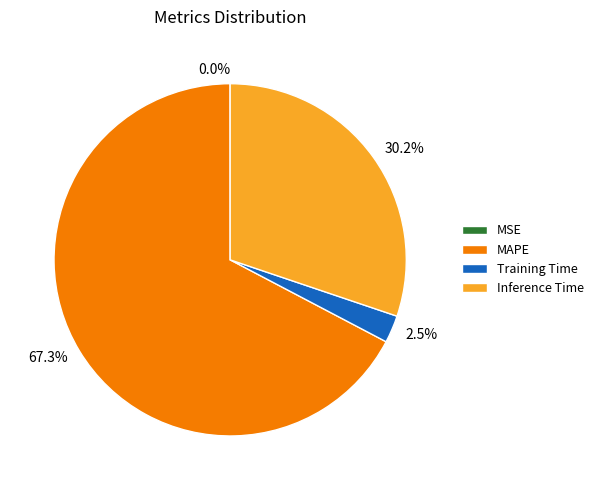

Is there any slice that represents more than half of the pie?

Yes